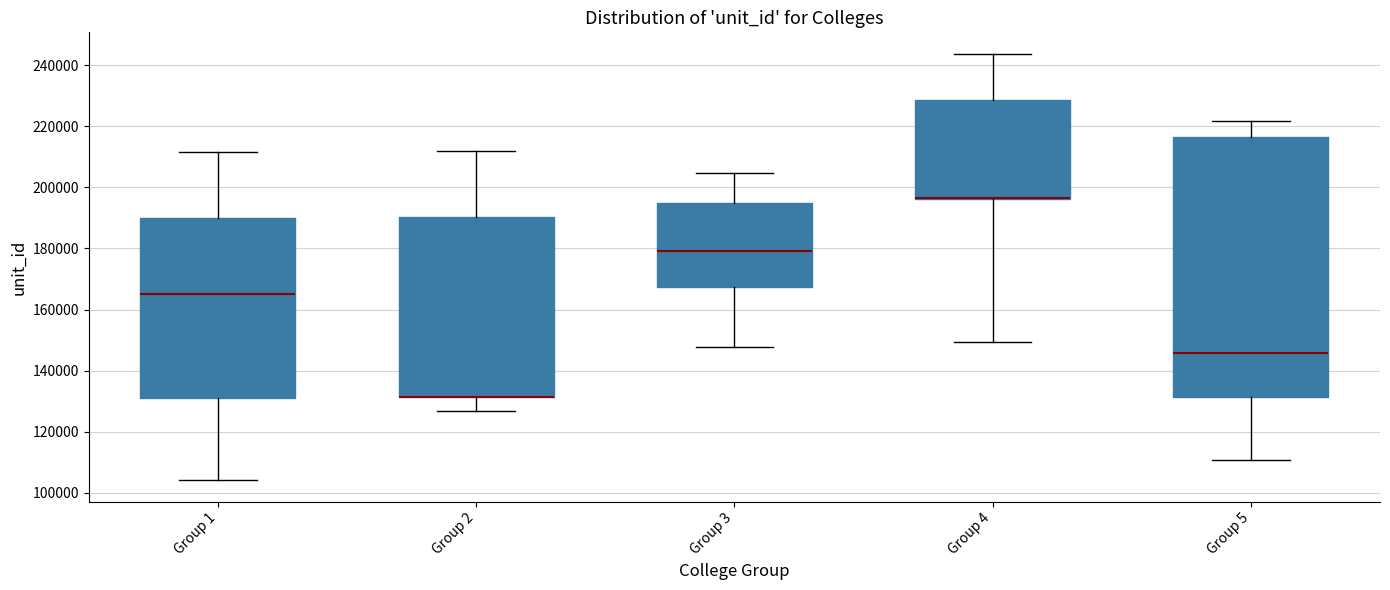

Reading left to right, transcribe this box plot: for each box, give where its median line is, the range the box spans, and where its two whiskers end, as read against the y-axis. The values are not printed on the chart, so give them approximately, as read against the axis.

Group 1: median 164000, box 132000 to 190000, whiskers 104000 to 212000
Group 2: median 132000 (drawn on the box's lower edge), box 132000 to 190000, whiskers 126000 to 212000
Group 3: median 180000, box 168000 to 196000, whiskers 148000 to 204000
Group 4: median 196000 (drawn on the box's lower edge), box 196000 to 228000, whiskers 150000 to 244000
Group 5: median 146000, box 132000 to 216000, whiskers 110000 to 222000